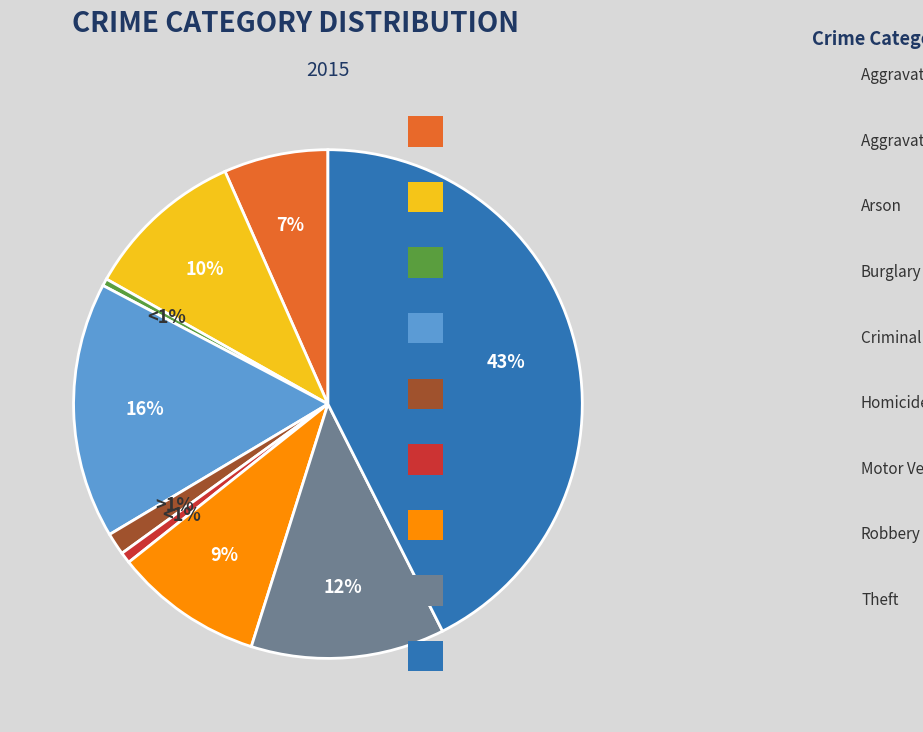

Which category has the biggest portion of the pie?

Theft